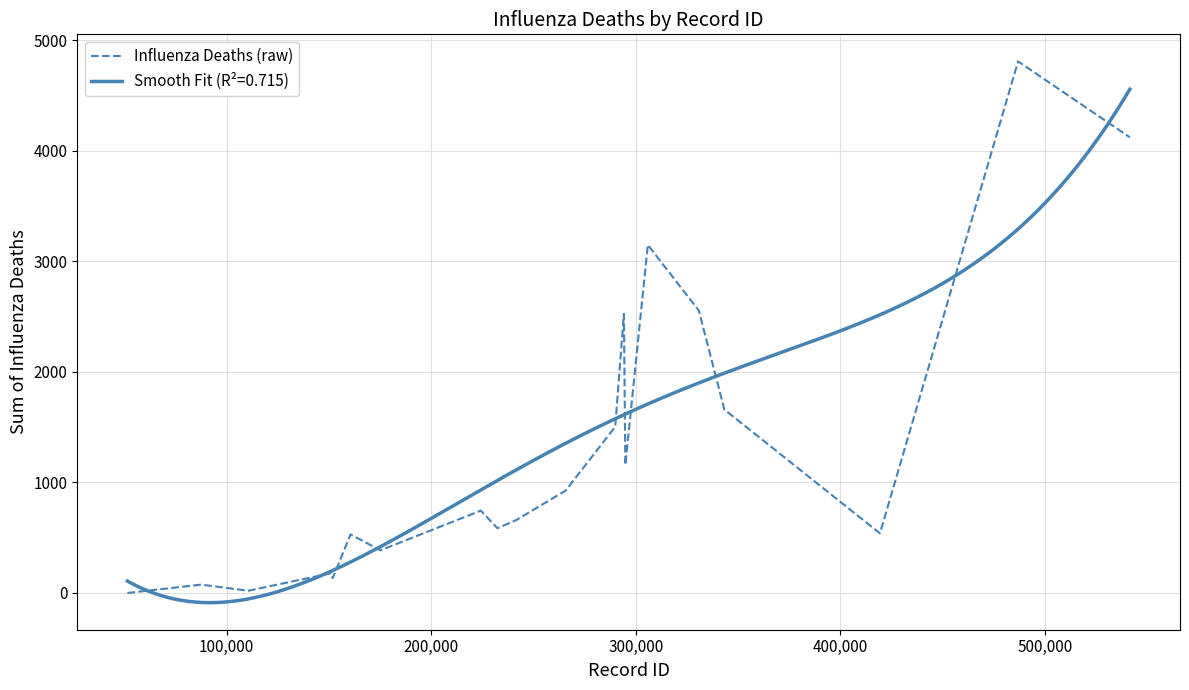

What is the average value?

1313.0